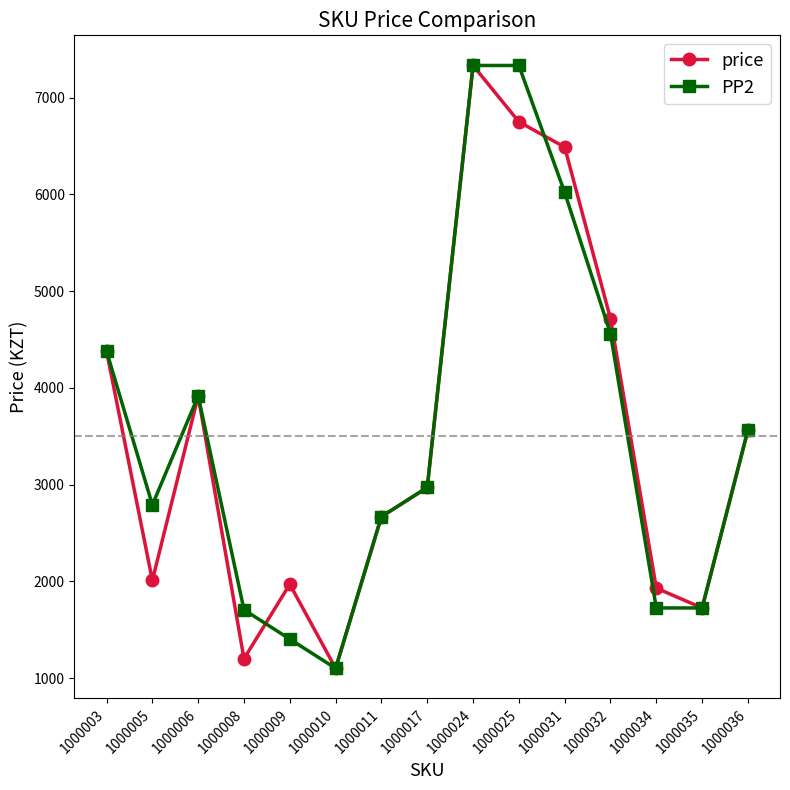

What is the approximate value of price at 1000010, to the nearest 10?

1100